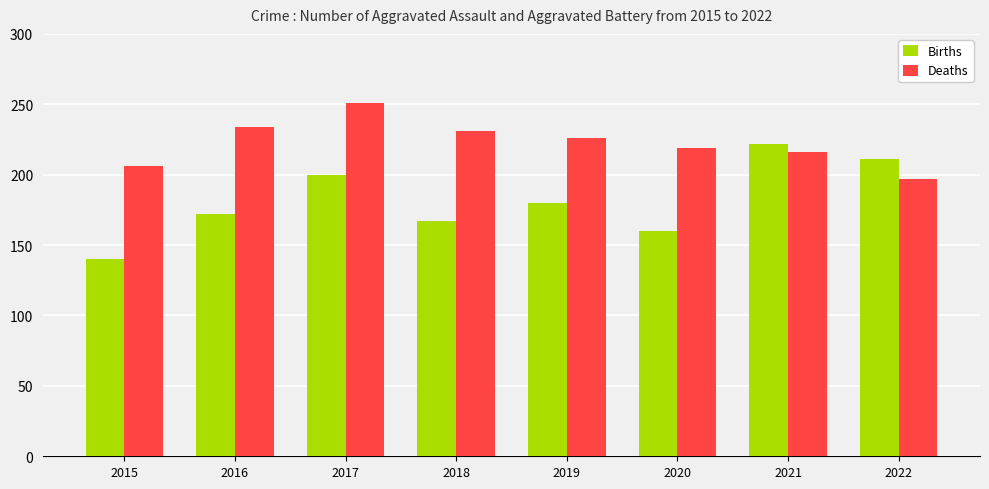

Between 2017 and 2022, which series saw the biggest shift?

Deaths